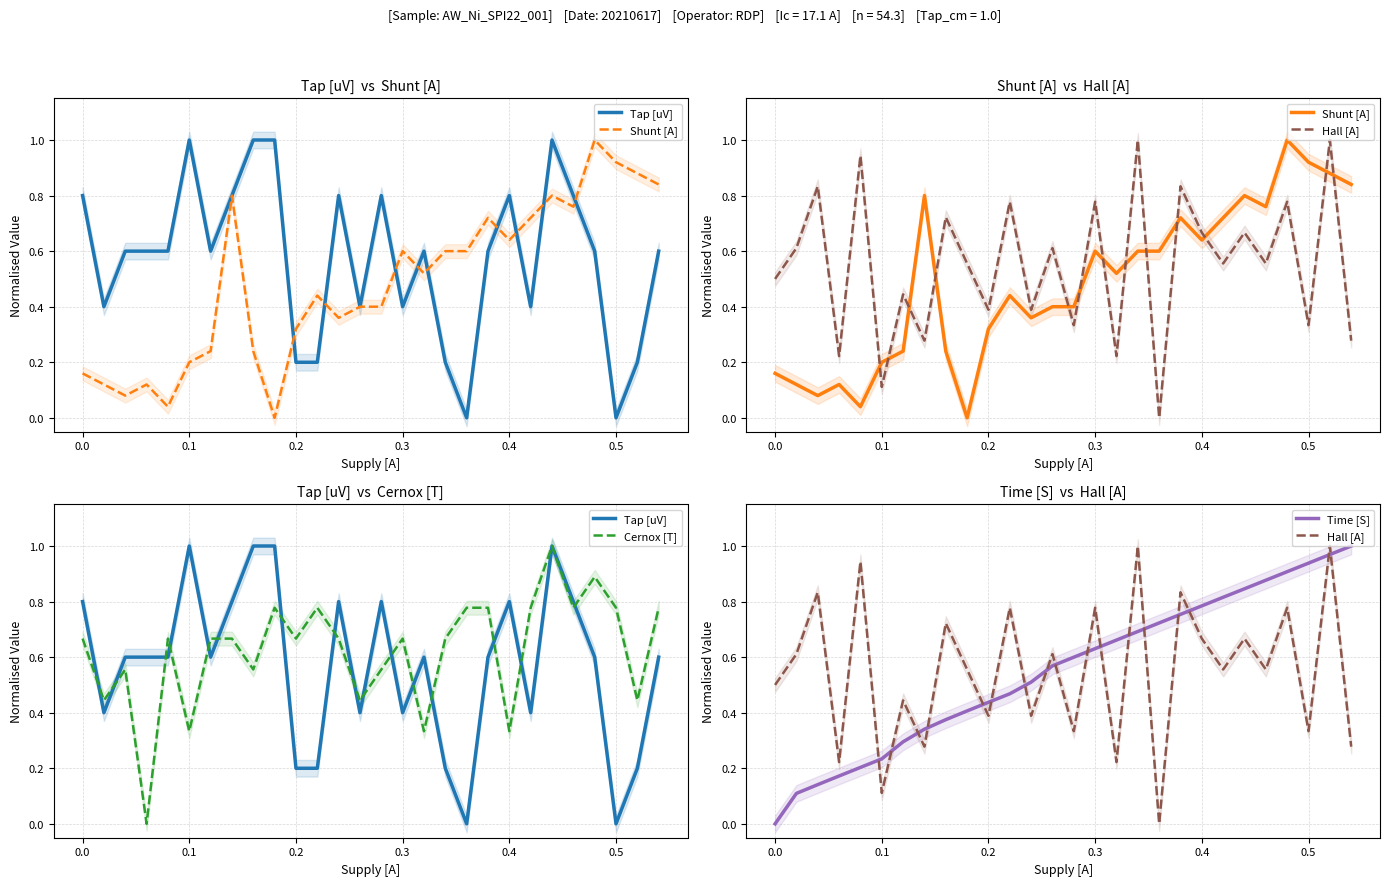

Reading left to right, list all the values displayed in this chart.

Tap [uV]: 0.8	0.4	0.6	0.6	0.6	1.0	0.6	0.8	1.0	1.0	0.2	0.2	0.8	0.4	0.8	0.4	0.6	0.2	0.0	0.6	0.8	0.4	1.0	0.8	0.6	0.0	0.2	0.6
Shunt [A]: 0.2	0.1	0.1	0.1	0.0	0.2	0.2	0.8	0.2	0.0	0.3	0.4	0.4	0.4	0.4	0.6	0.5	0.6	0.6	0.7	0.6	0.7	0.8	0.8	1.0	0.9	0.9	0.8
Hall [A]: 0.5	0.6	0.8	0.2	0.9	0.1	0.4	0.3	0.7	0.6	0.4	0.8	0.4	0.6	0.3	0.8	0.2	1.0	0.0	0.8	0.7	0.6	0.7	0.6	0.8	0.3	1.0	0.3
Cernox [T]: 0.7	0.4	0.6	0.0	0.7	0.3	0.7	0.7	0.6	0.8	0.7	0.8	0.7	0.4	0.6	0.7	0.3	0.7	0.8	0.8	0.3	0.8	1.0	0.8	0.9	0.8	0.4	0.8
Time [S]: 0.0	0.1	0.1	0.2	0.2	0.2	0.3	0.3	0.4	0.4	0.4	0.5	0.5	0.6	0.6	0.6	0.7	0.7	0.7	0.8	0.8	0.8	0.8	0.9	0.9	0.9	1.0	1.0